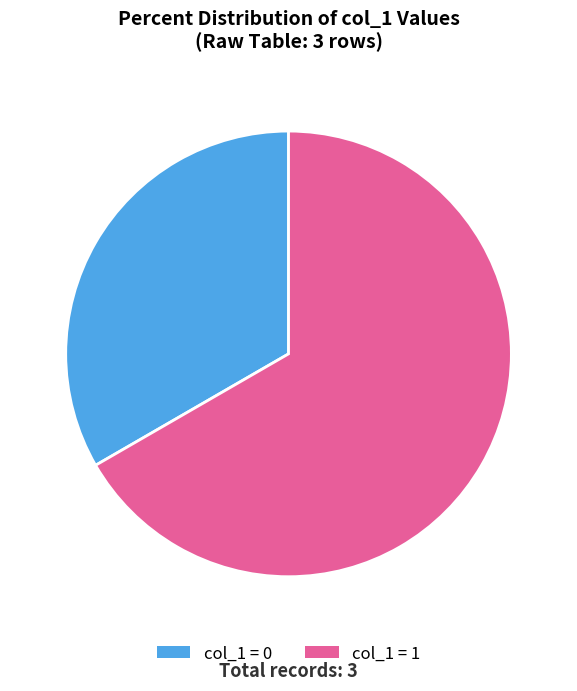

Is there a majority slice in this chart?

Yes